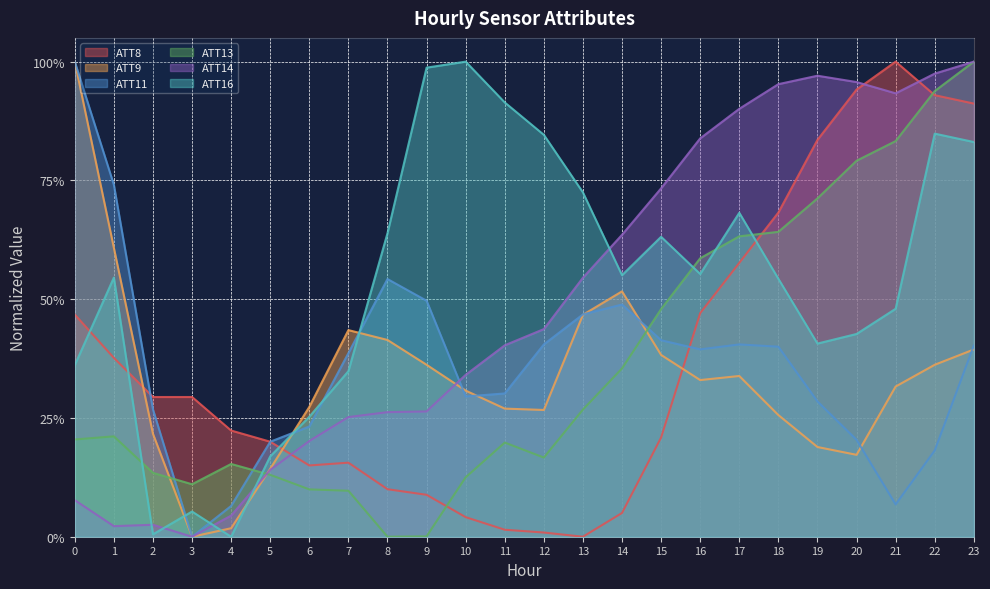

Where is ATT11 nearest to the value 0?

3